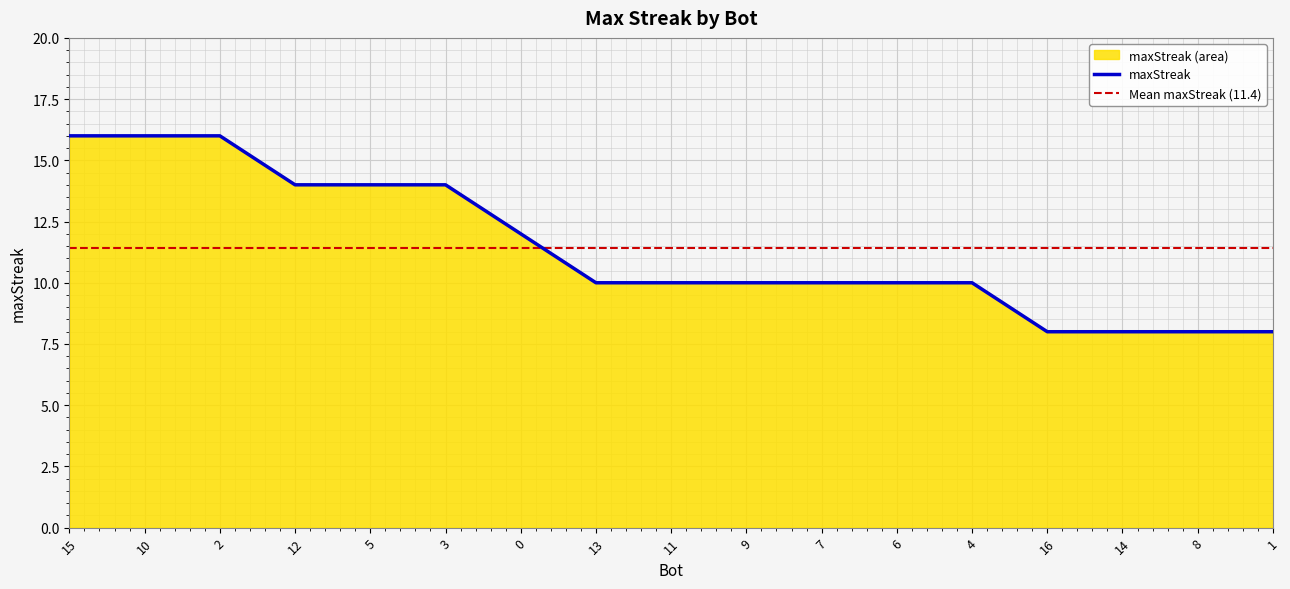

Which category has the highest value across all series?

15